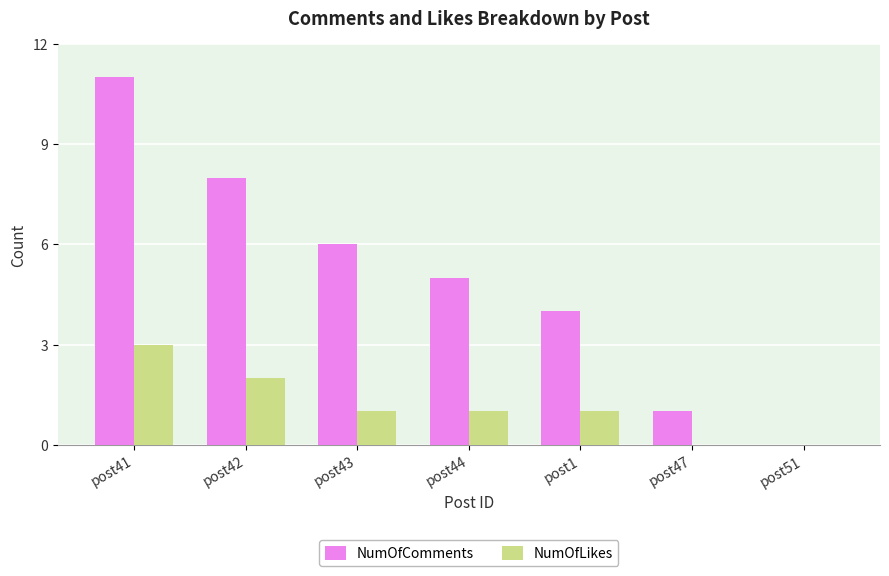

What is the sum of all NumOfLikes values?

8